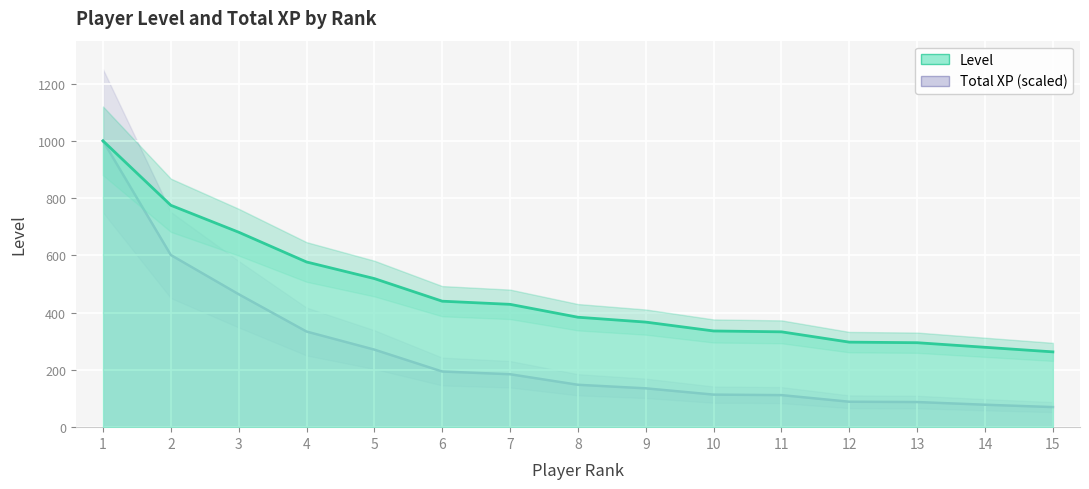

True or false: Total XP and Level intersect in this chart.

False